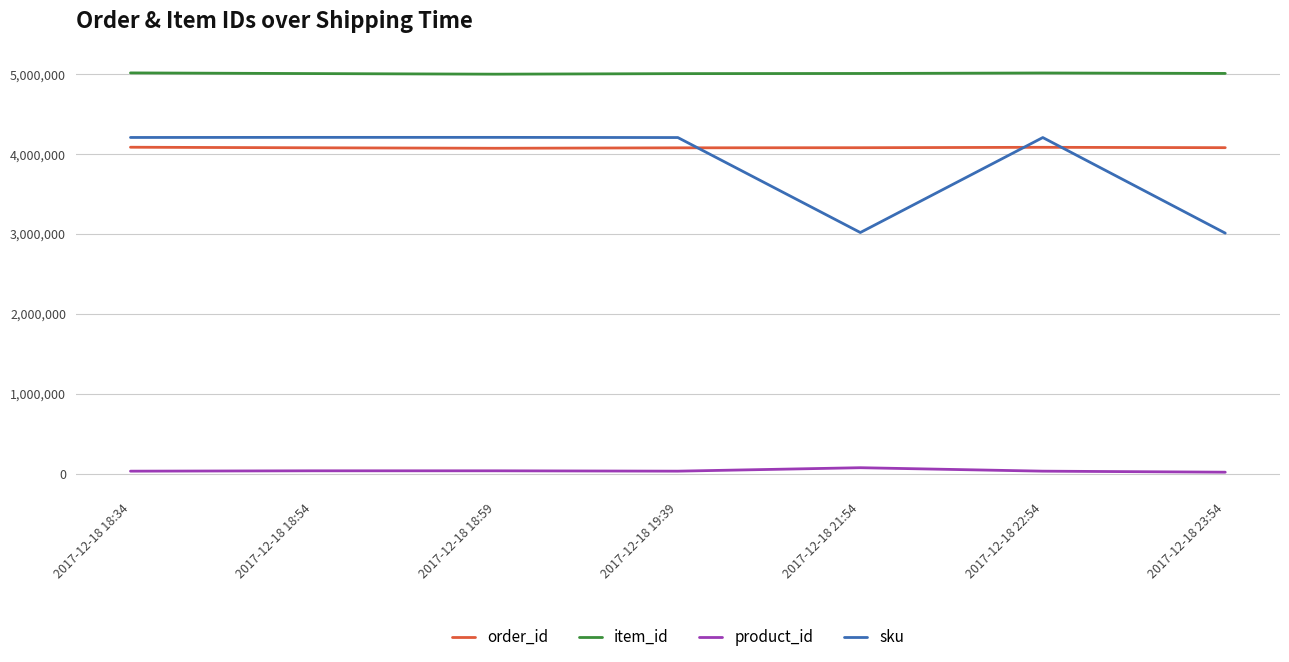

The value of order_id at 2017-12-18 18:59 is 4074627. True or false?

True